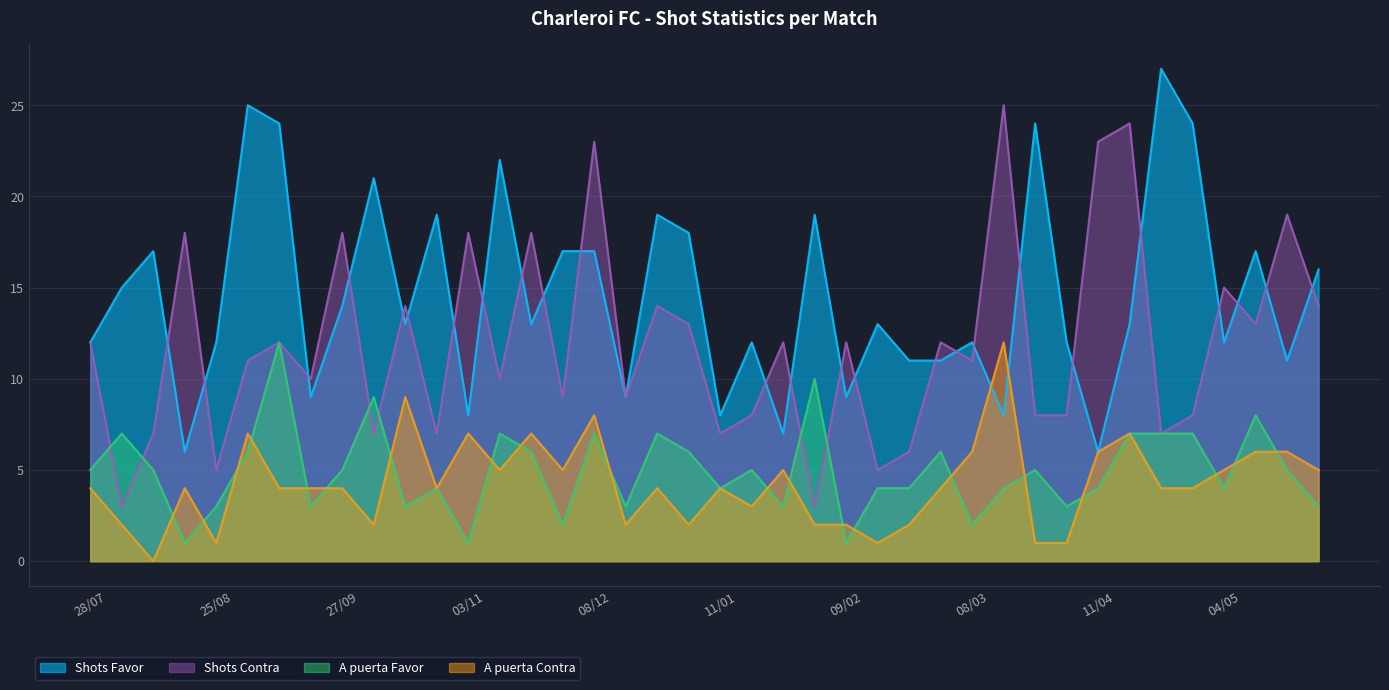

What is the sum of all A puerta Favor values?

198